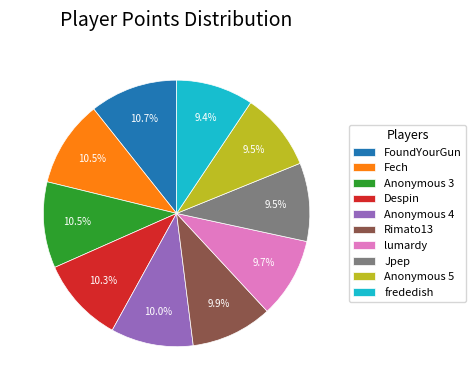

Does Anonymous 4 represent more than half of the total?

No